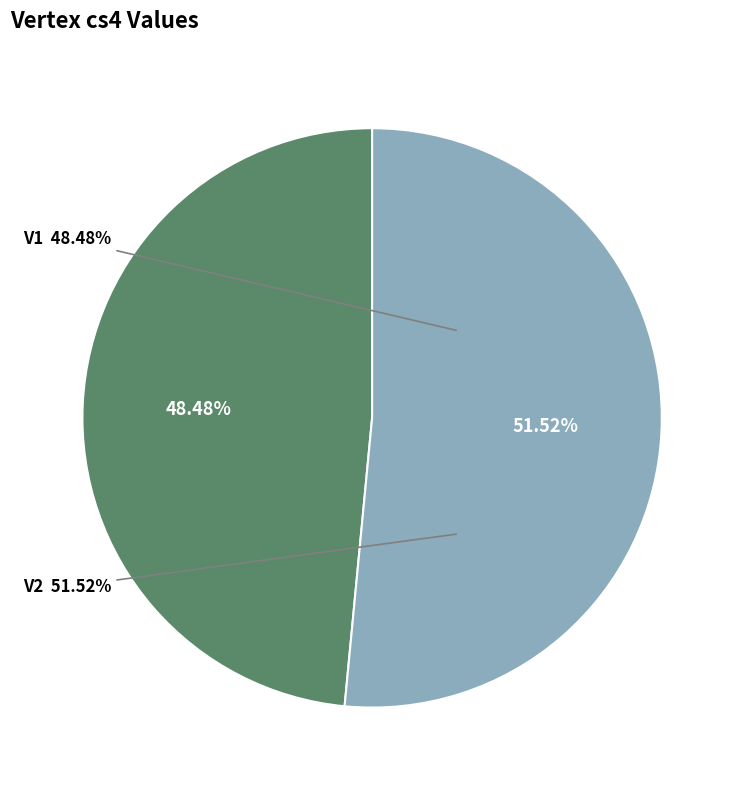

Is V2 the majority of the pie?

Yes